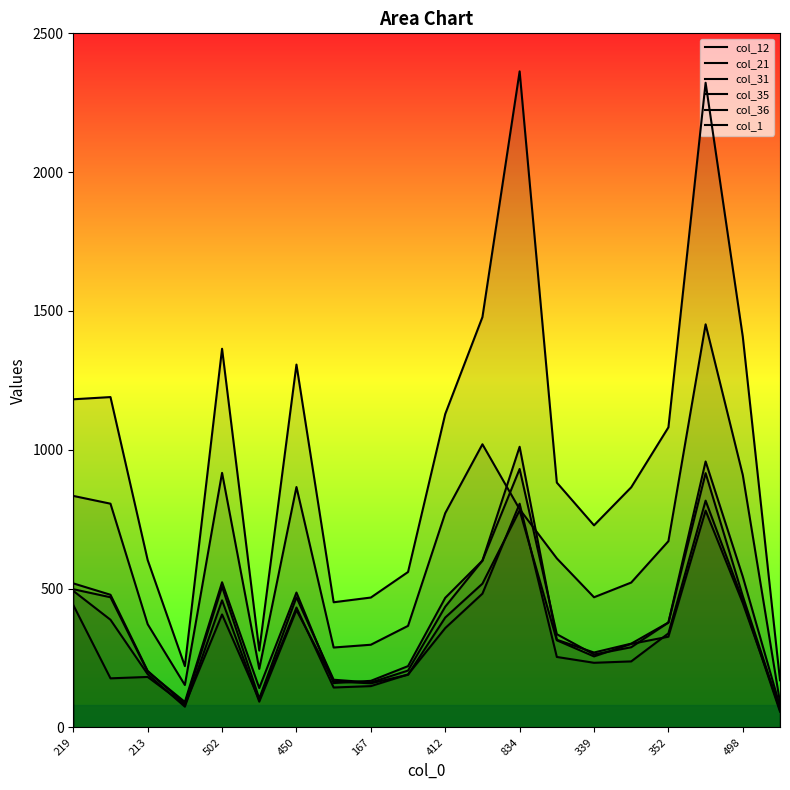

What is the difference between the highest and lowest values at 352?

754